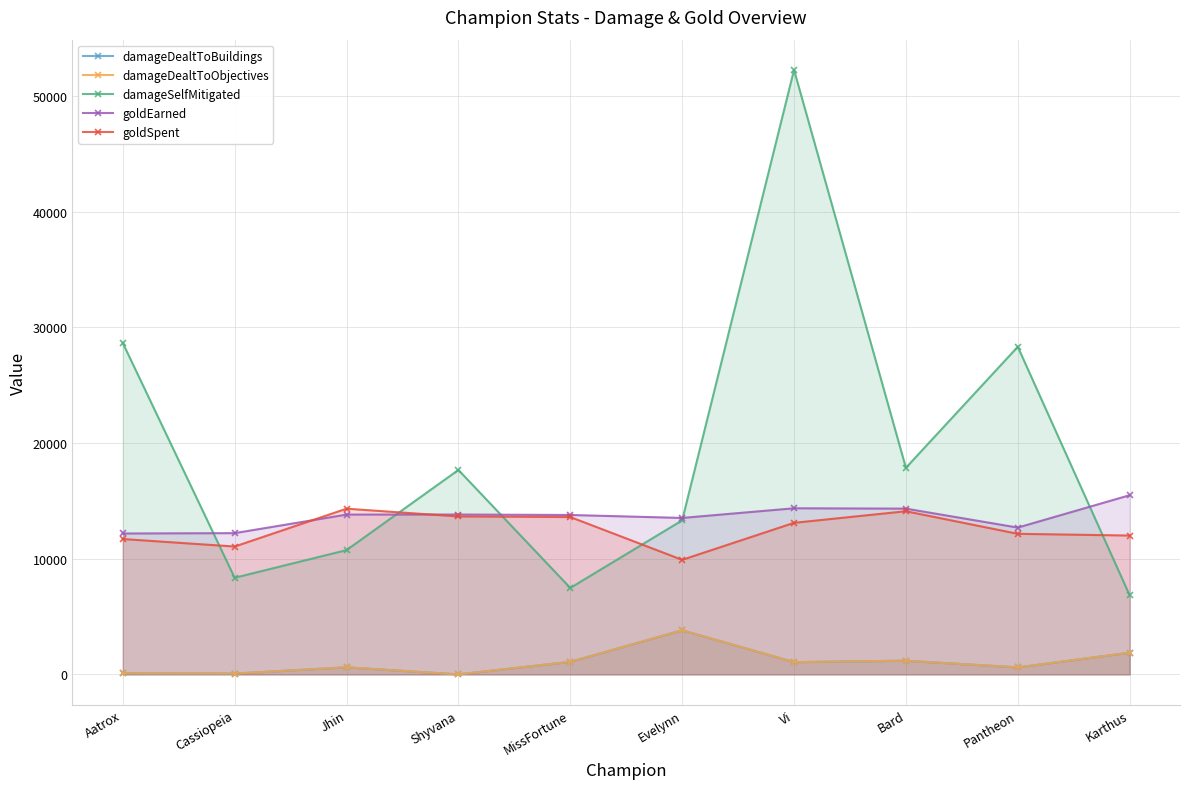

How many lines are shown in the chart?

5